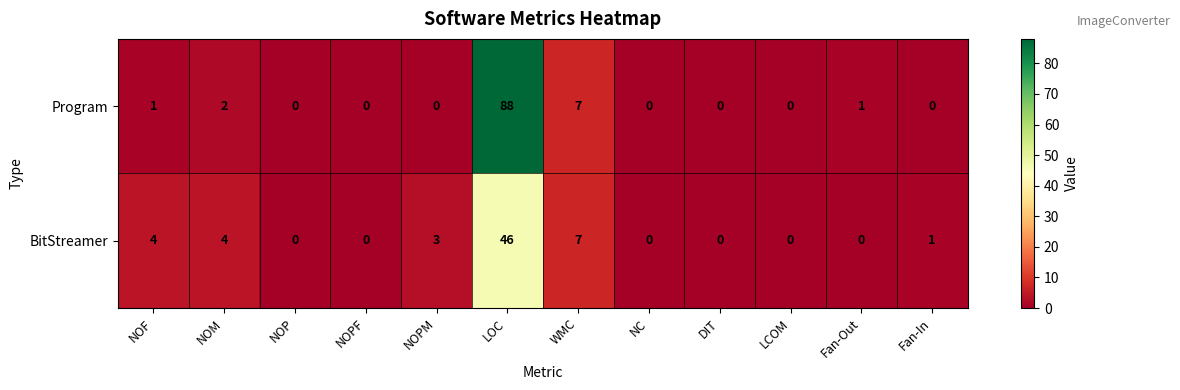

What is the greatest value displayed?

88